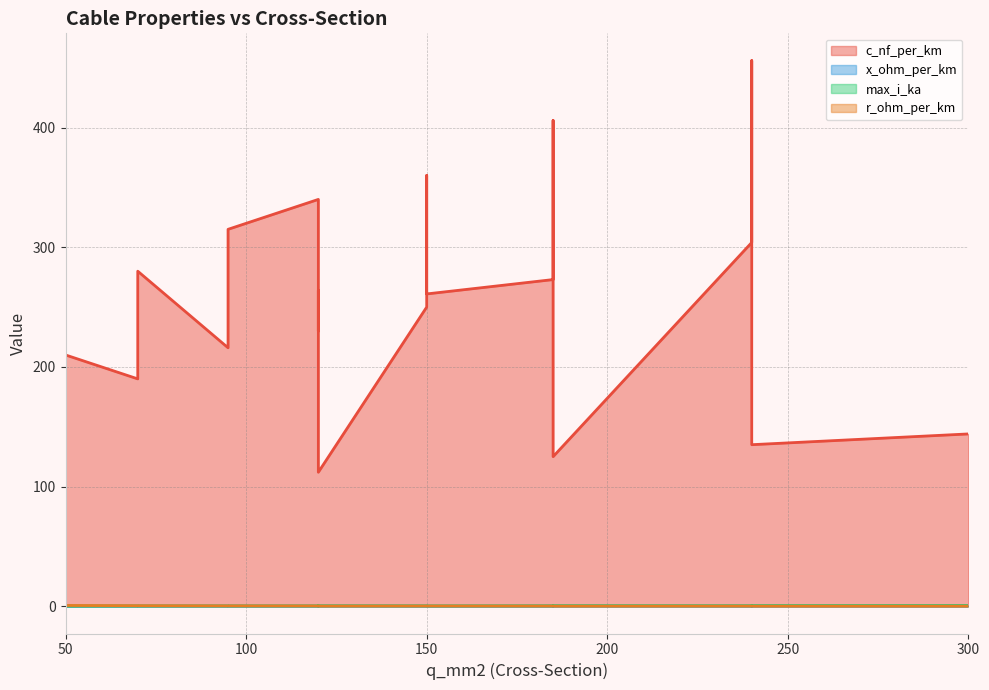

What are all the series names shown in the legend?

c_nf_per_km, x_ohm_per_km, max_i_ka, r_ohm_per_km